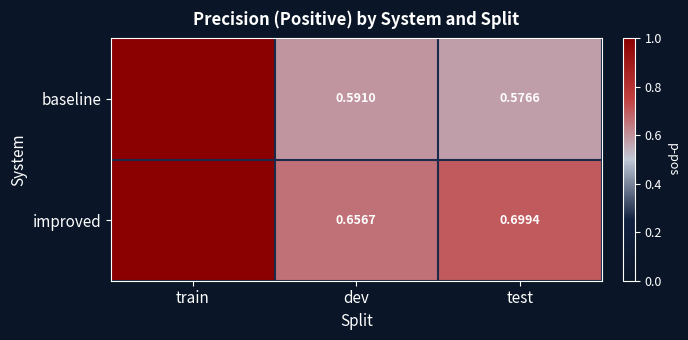

Which category has the highest value in the baseline series?

train